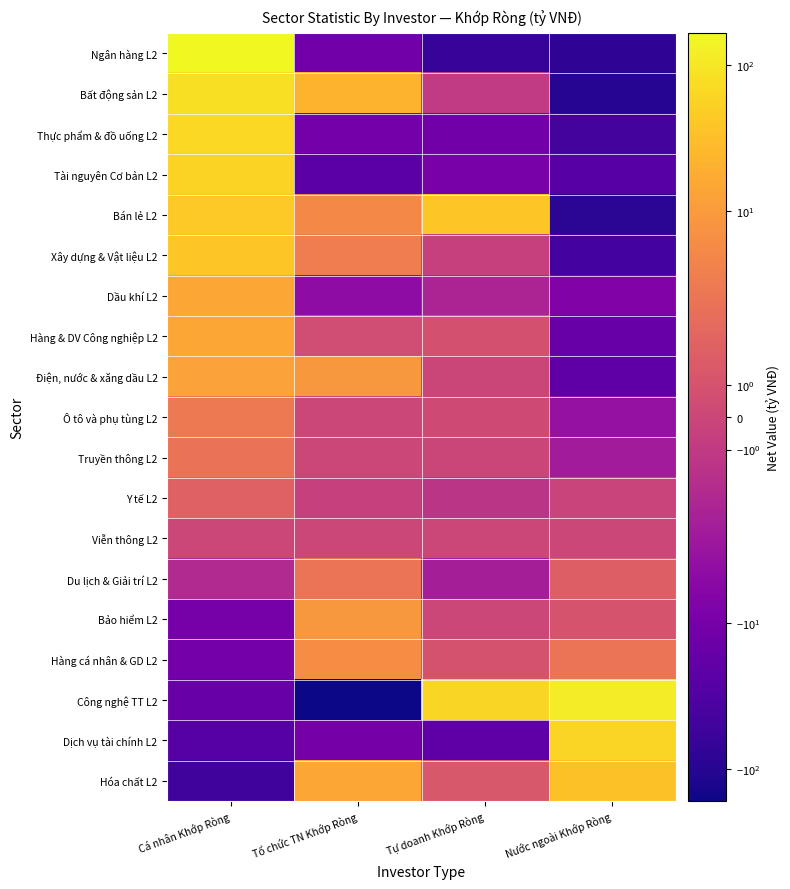

Reading left to right, transcribe all the data shown in this chart.

Ngân hàng L2: Cá nhân Khớp Ròng=158.0	Tổ chức TN Khớp Ròng=-11.6	Tự doanh Khớp Ròng=-66.6	Nước ngoài Khớp Ròng=-79.9
Bất động sản L2: Cá nhân Khớp Ròng=80.3	Tổ chức TN Khớp Ròng=22.4	Tự doanh Khớp Ròng=-0.9	Nước ngoài Khớp Ròng=-101.7
Thực phẩm & đồ uống L2: Cá nhân Khớp Ròng=65.5	Tổ chức TN Khớp Ròng=-11.0	Tự doanh Khớp Ròng=-11.2	Nước ngoài Khớp Ròng=-43.3
Tài nguyên Cơ bản L2: Cá nhân Khớp Ròng=57.1	Tổ chức TN Khớp Ròng=-22.7	Tự doanh Khớp Ròng=-9.0	Nước ngoài Khớp Ròng=-25.4
Bán lẻ L2: Cá nhân Khớp Ròng=42.6	Tổ chức TN Khớp Ròng=5.4	Tự doanh Khớp Ròng=41.0	Nước ngoài Khớp Ròng=-88.9
Xây dựng & Vật liệu L2: Cá nhân Khớp Ròng=41.8	Tổ chức TN Khớp Ròng=4.3	Tự doanh Khớp Ròng=-0.5	Nước ngoài Khớp Ròng=-45.6
Dầu khí L2: Cá nhân Khớp Ròng=15.1	Tổ chức TN Khớp Ròng=-4.9	Tự doanh Khớp Ròng=-2.8	Nước ngoài Khớp Ròng=-7.4
Hàng & DV Công nghiệp L2: Cá nhân Khớp Ròng=14.3	Tổ chức TN Khớp Ròng=0.6	Tự doanh Khớp Ròng=0.9	Nước ngoài Khớp Ròng=-15.8
Điện, nước & xăng dầu L2: Cá nhân Khớp Ròng=12.7	Tổ chức TN Khớp Ròng=8.8	Tự doanh Khớp Ròng=-0.0	Nước ngoài Khớp Ròng=-21.5
Ô tô và phụ tùng L2: Cá nhân Khớp Ròng=4.0	Tổ chức TN Khớp Ròng=0.1	Tự doanh Khớp Ròng=0.3	Nước ngoài Khớp Ròng=-4.4
Truyền thông L2: Cá nhân Khớp Ròng=3.4	Tổ chức TN Khớp Ròng=0.0	Tự doanh Khớp Ròng=-0.0	Nước ngoài Khớp Ròng=-3.4
Y tế L2: Cá nhân Khớp Ròng=2.1	Tổ chức TN Khớp Ròng=-0.5	Tự doanh Khớp Ròng=-1.4	Nước ngoài Khớp Ròng=-0.2
Viễn thông L2: Cá nhân Khớp Ròng=0.0	Tổ chức TN Khớp Ròng=0.0	Tự doanh Khớp Ròng=0.0	Nước ngoài Khớp Ròng=0.0
Du lịch & Giải trí L2: Cá nhân Khớp Ròng=-2.3	Tổ chức TN Khớp Ròng=3.7	Tự doanh Khớp Ròng=-3.3	Nước ngoài Khớp Ròng=2.0
Bảo hiểm L2: Cá nhân Khớp Ròng=-10.0	Tổ chức TN Khớp Ròng=8.8	Tự doanh Khớp Ròng=0.1	Nước ngoài Khớp Ròng=1.1
Hàng cá nhân & GD L2: Cá nhân Khớp Ròng=-10.9	Tổ chức TN Khớp Ròng=6.3	Tự doanh Khớp Ròng=0.9	Nước ngoài Khớp Ròng=3.7
Công nghệ TT L2: Cá nhân Khớp Ròng=-15.6	Tổ chức TN Khớp Ròng=-165.3	Tự doanh Khớp Ròng=63.0	Nước ngoài Khớp Ròng=117.9
Dịch vụ tài chính L2: Cá nhân Khớp Ròng=-26.4	Tổ chức TN Khớp Ròng=-10.5	Tự doanh Khớp Ròng=-21.6	Nước ngoài Khớp Ròng=58.4
Hóa chất L2: Cá nhân Khớp Ròng=-49.0	Tổ chức TN Khớp Ròng=14.2	Tự doanh Khớp Ròng=1.3	Nước ngoài Khớp Ròng=33.5